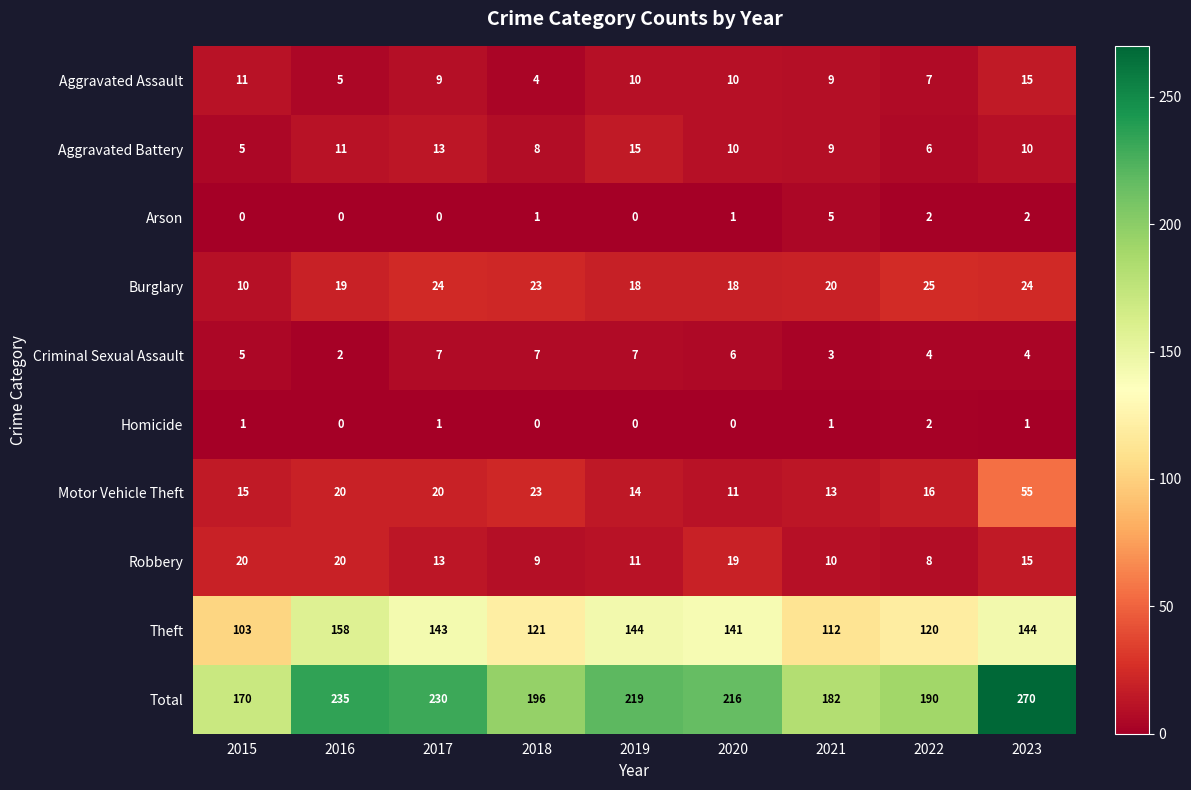

How many distinct data groups are displayed?

10